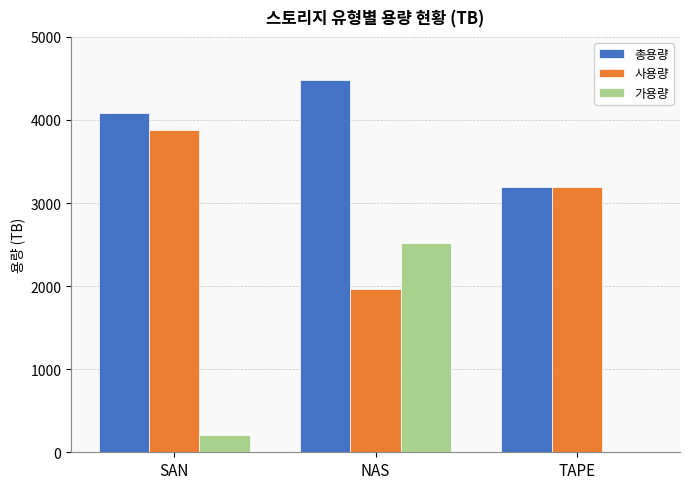

Where is 가용량 nearest to the value 1257?

SAN